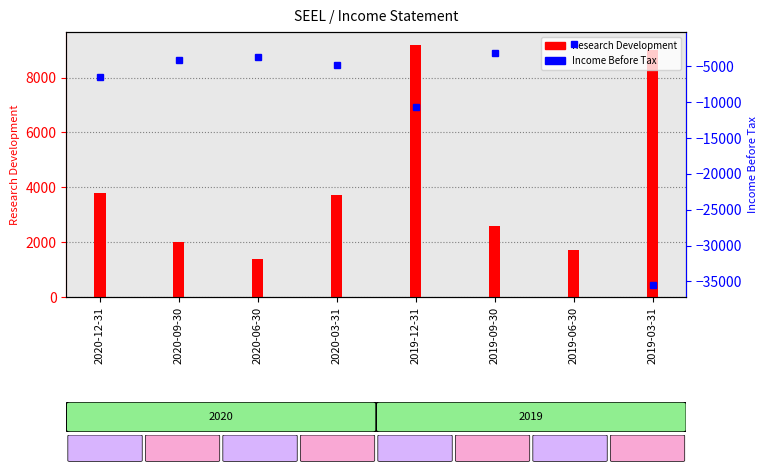

What are all the series names shown in the legend?

Research Development, Income Before Tax